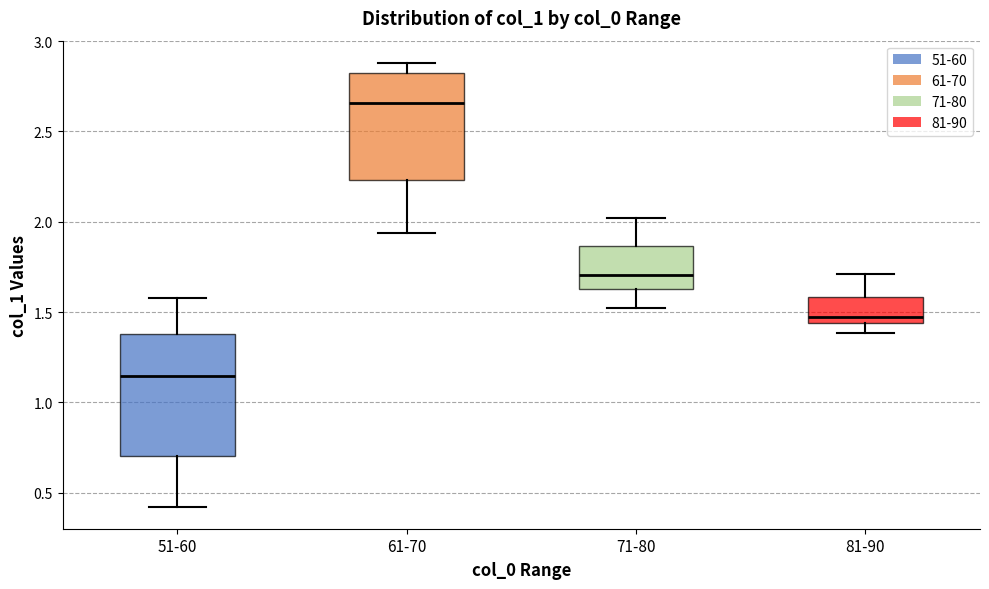

Reading left to right, read every box against the y-axis: the position of its median line, the range the box covers, and the ends of its whiskers. The values are not printed on the chart, so give them approximately, as read against the axis.

51-60: median 1.15, box 0.70 to 1.40, whiskers 0.40 to 1.60
61-70: median 2.65, box 2.25 to 2.80, whiskers 1.95 to 2.90
71-80: median 1.70, box 1.65 to 1.85, whiskers 1.50 to 2.00
81-90: median 1.45 (just above the box's lower edge), box 1.45 to 1.60, whiskers 1.40 to 1.70